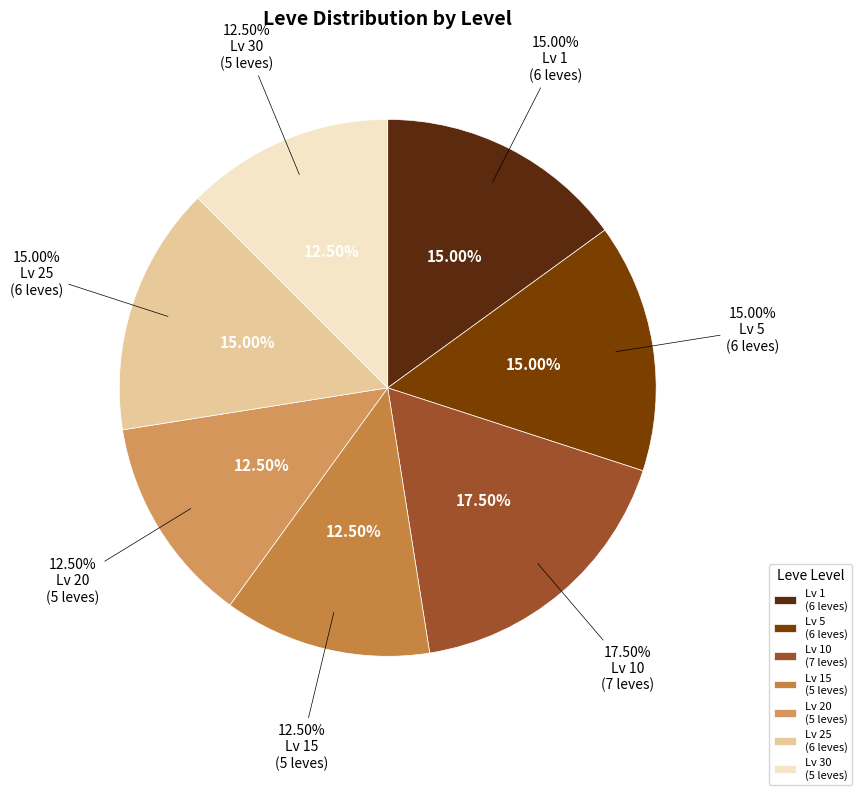

Does 15 represent more than half of the total?

No